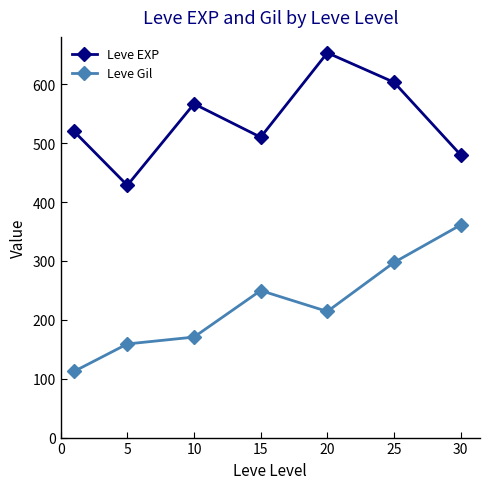

True or false: Leve Gil and Leve EXP intersect in this chart.

False